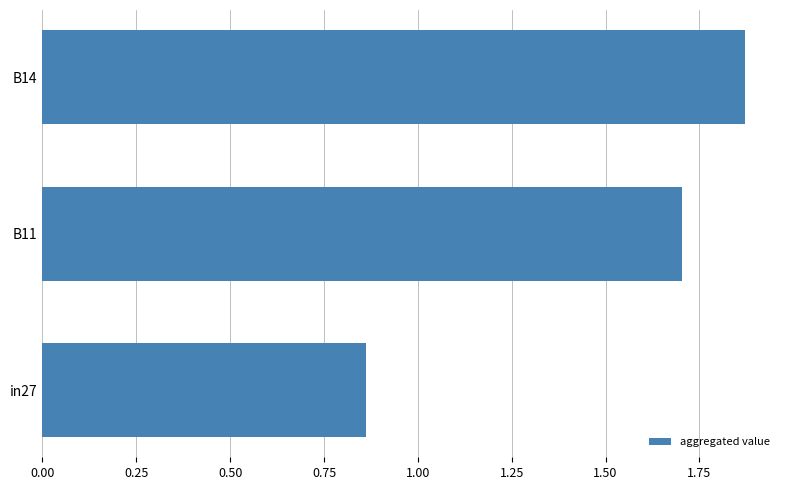

Count the number of data series in this chart.

1